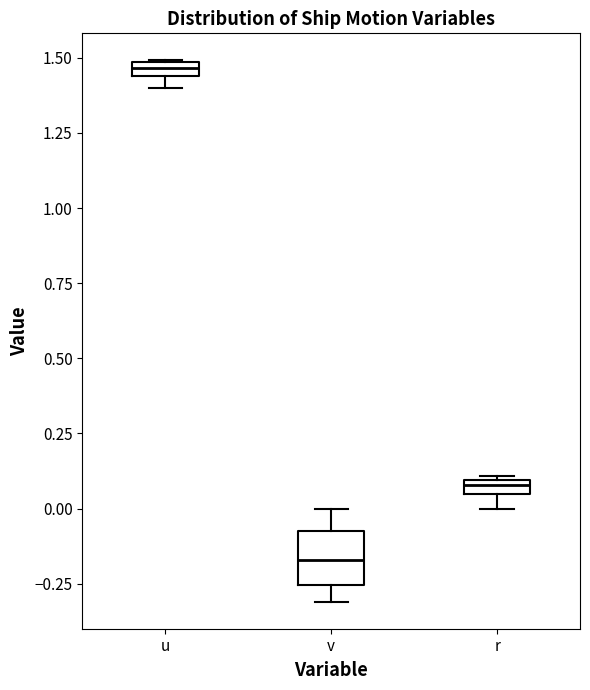

Where is the lower edge of the box for r on the y-axis? The values are not printed on the chart, so give them approximately, as read against the axis.

0.05